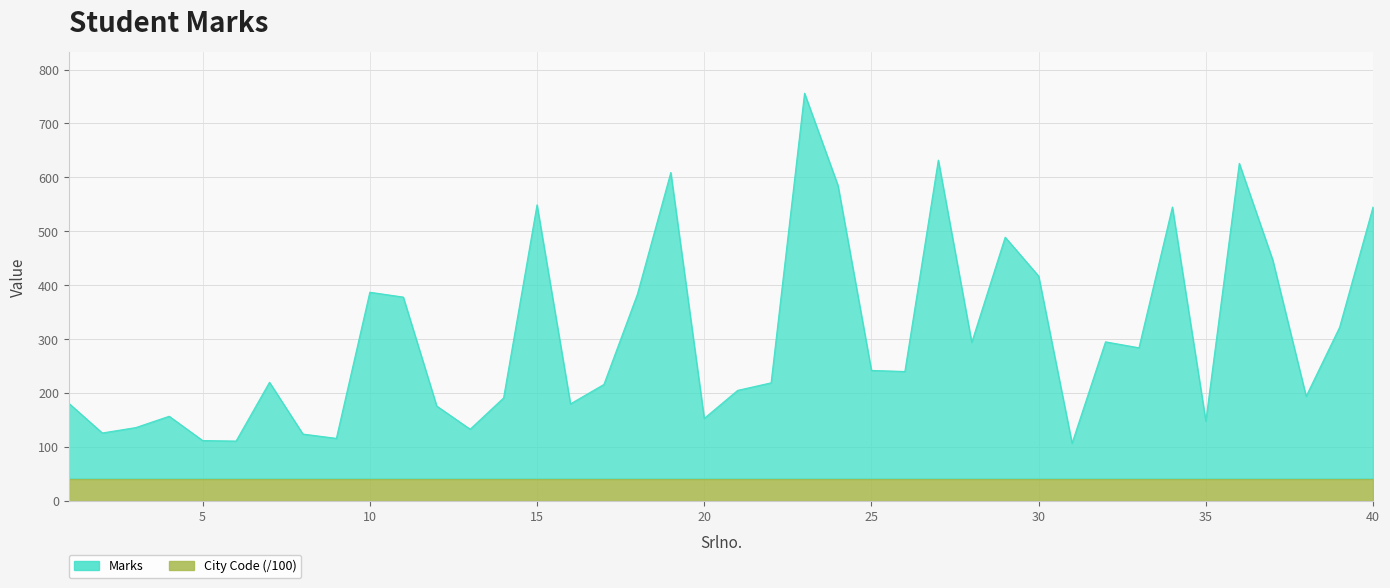

Between 39 and 12, which is larger?

39